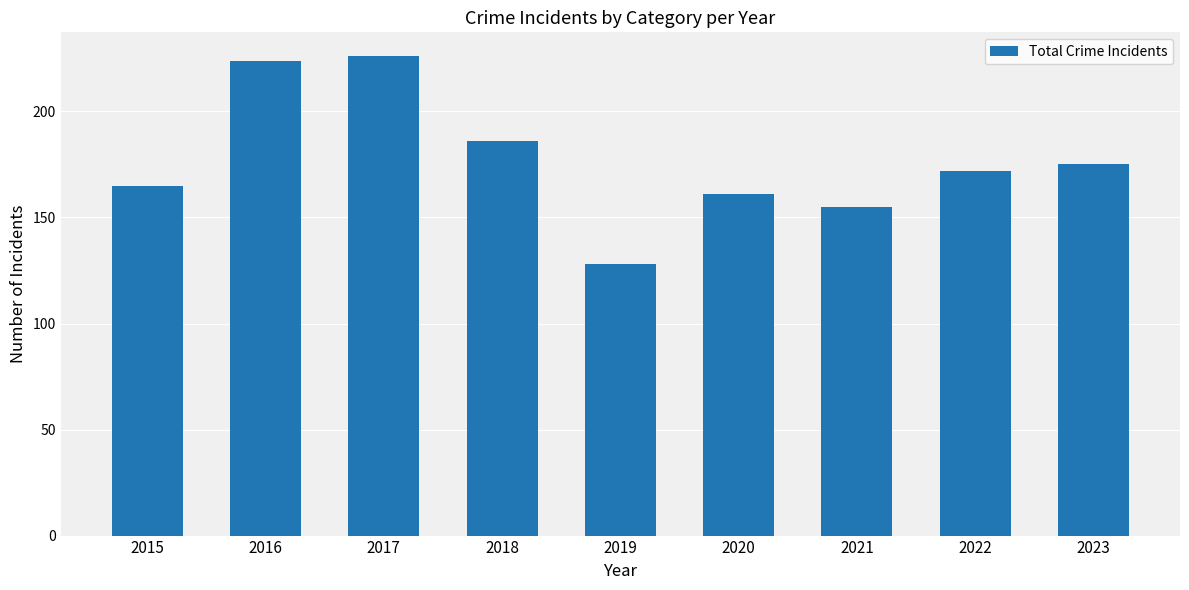

How many bars are there in total?

9